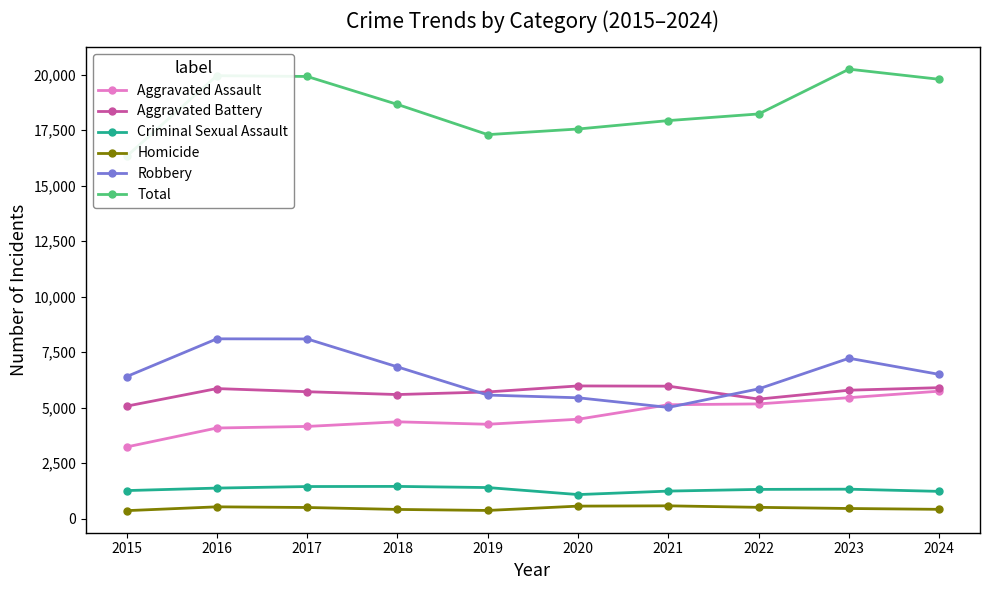

Rank the categories by Criminal Sexual Assault value from highest to lowest.

2018, 2017, 2019, 2016, 2023, 2022, 2015, 2021, 2024, 2020